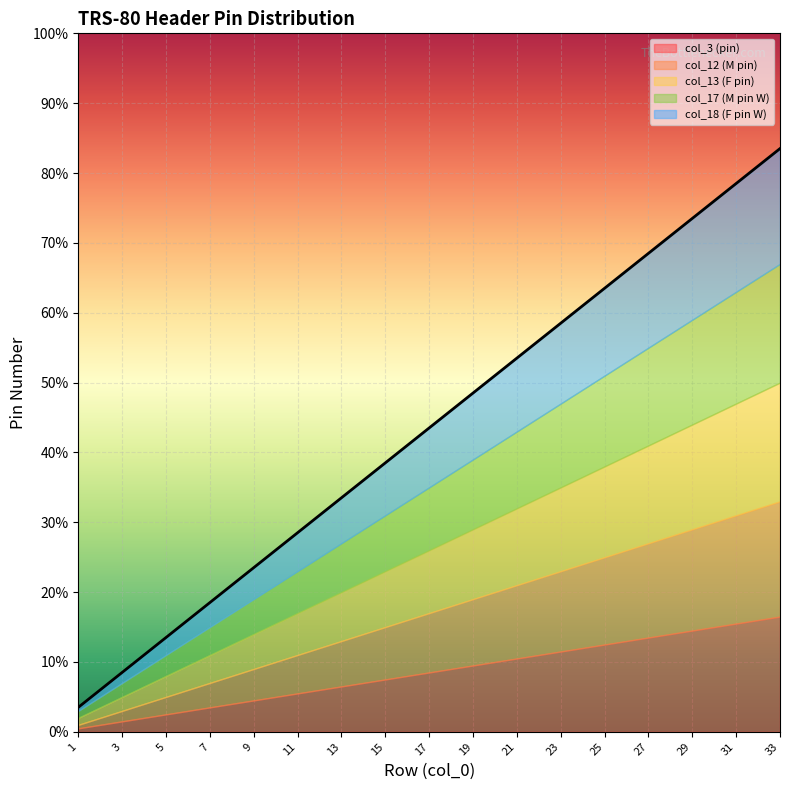

At which category does the chart reach its minimum across all series?

1